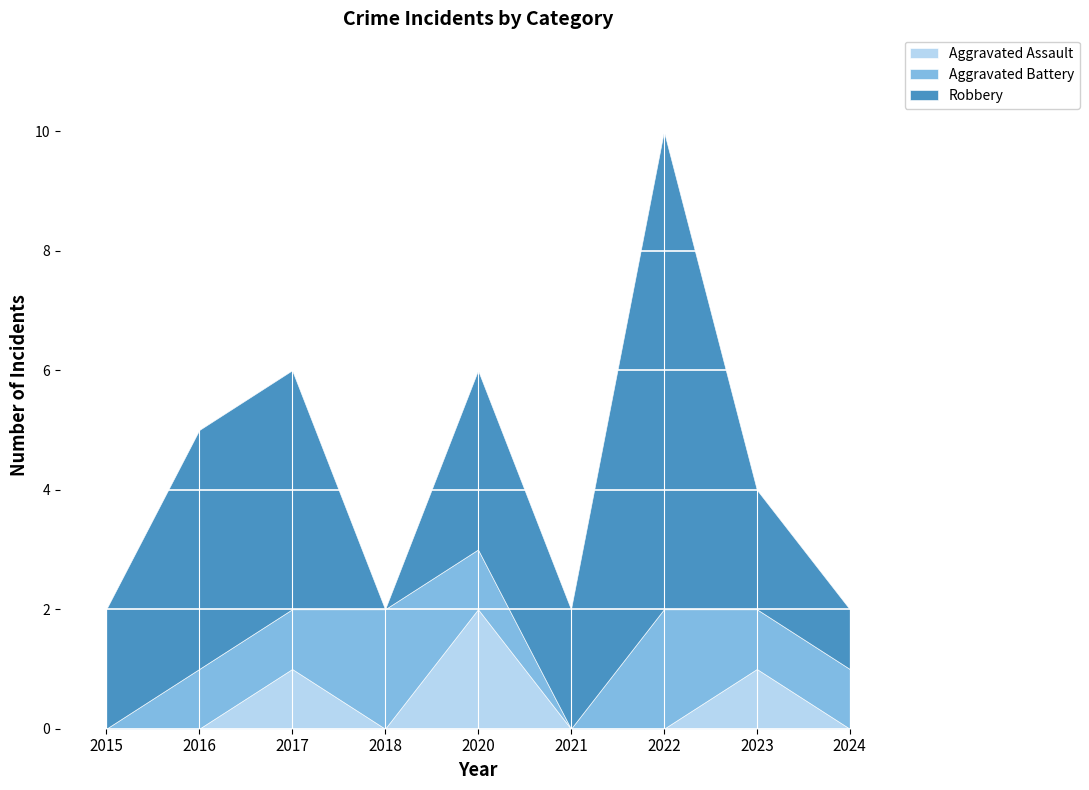

At which category does Aggravated Battery reach its first local valley?

2021